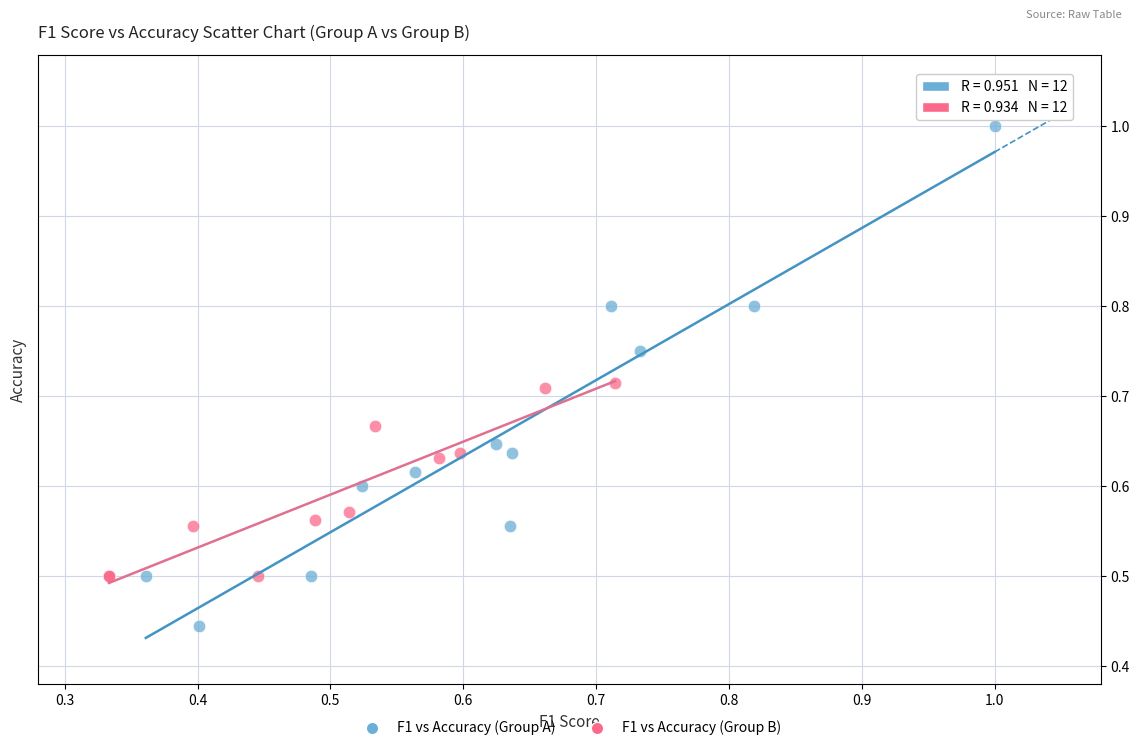

What are all the series names shown in the legend?

F1 vs Accuracy (Group A), F1 vs Accuracy (Group B)